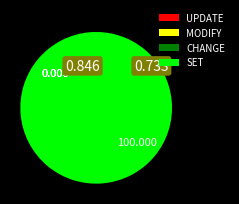

Which slice is the largest?

SET